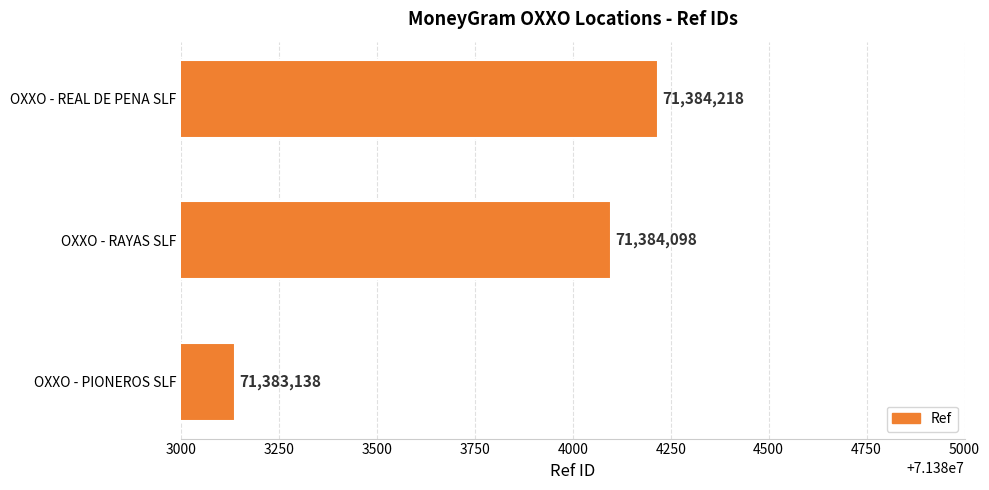

List the labels in order of value, largest first.

OXXO - REAL DE PENA SLF, OXXO - RAYAS SLF, OXXO - PIONEROS SLF